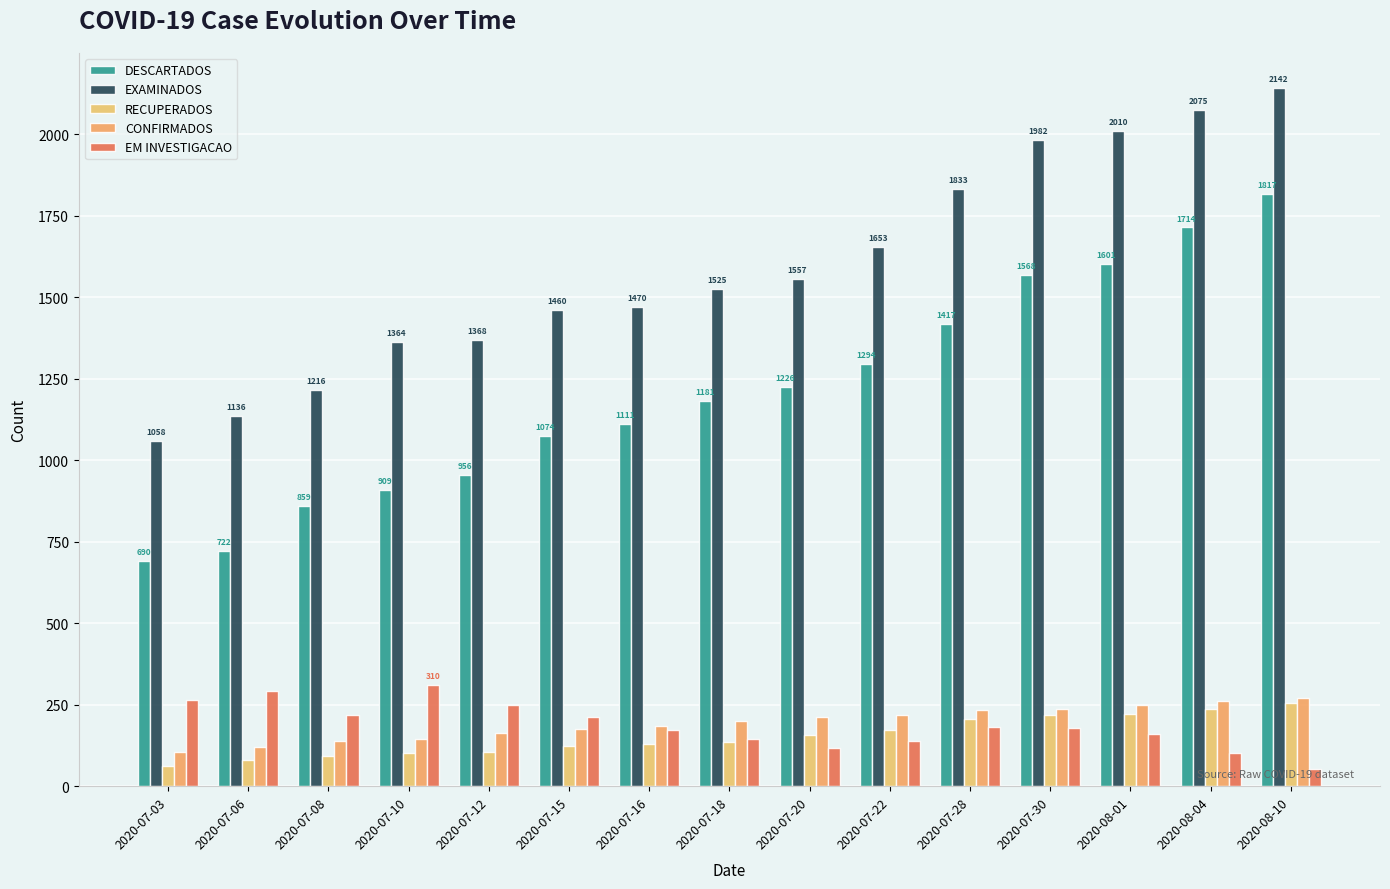

At which category is the sum across all series the highest?

2020-08-10